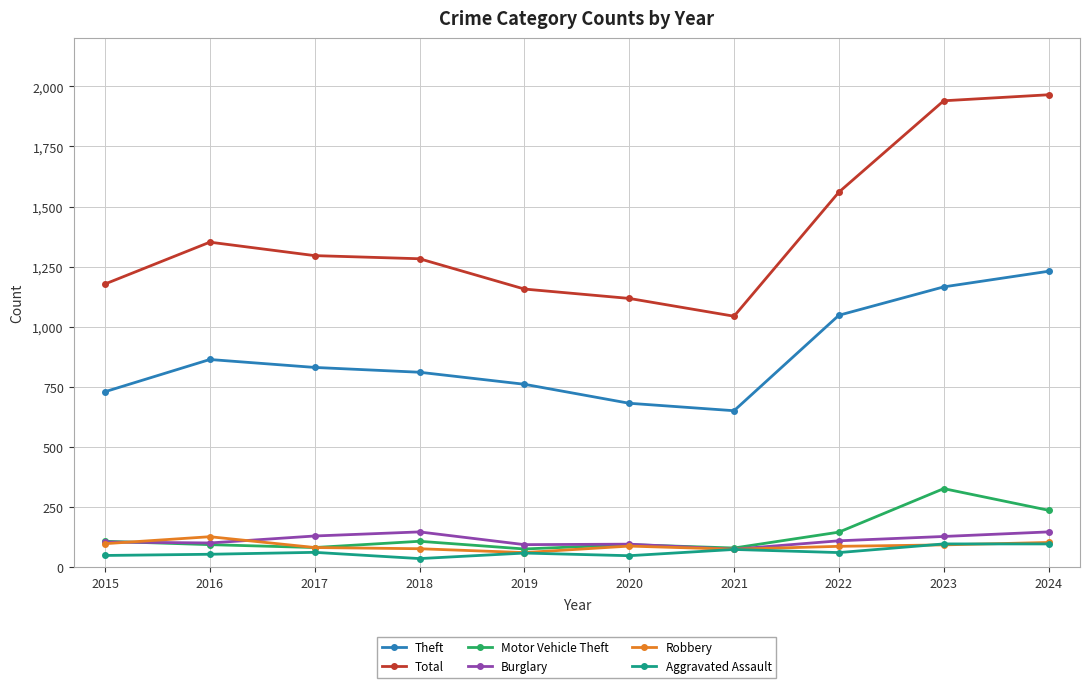

What is the maximum value shown in the chart?

1965